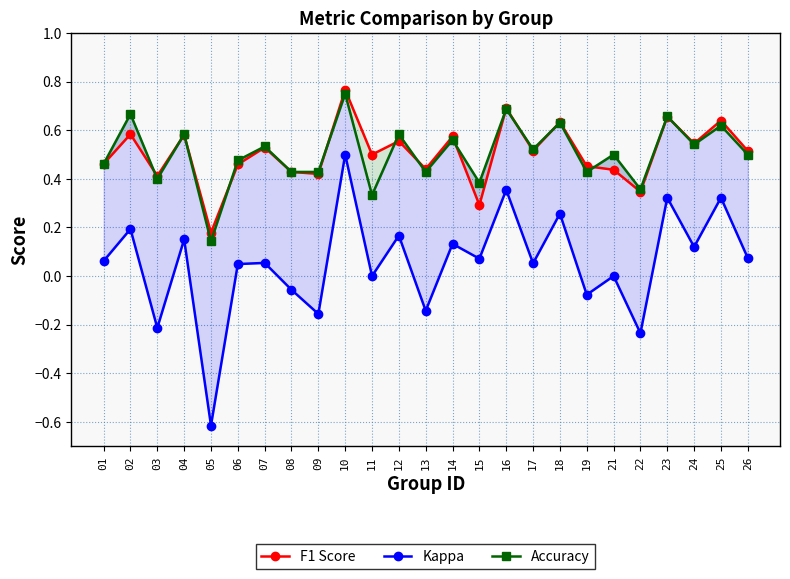

Is it true that F1 Score equals 0.4 at 21?

True